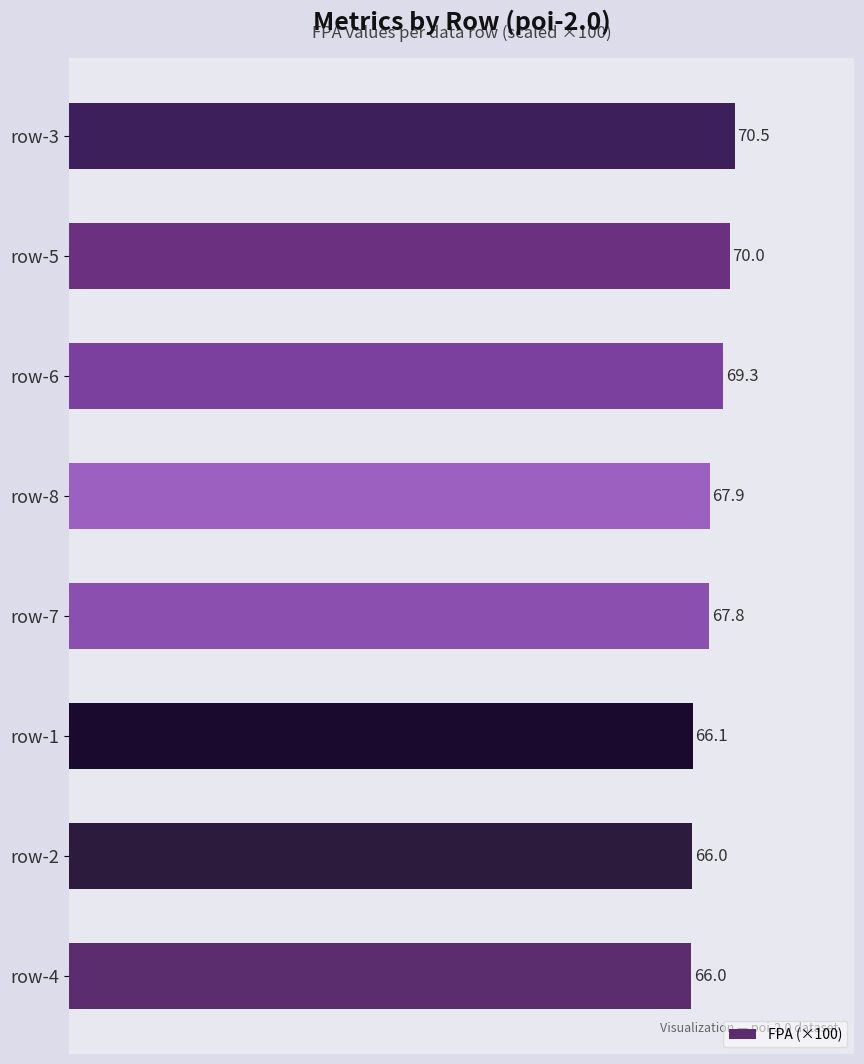

Reading bottom to top, what are all the values shown in this chart?

66.0	66.0	66.1	67.8	67.9	69.3	70.0	70.5